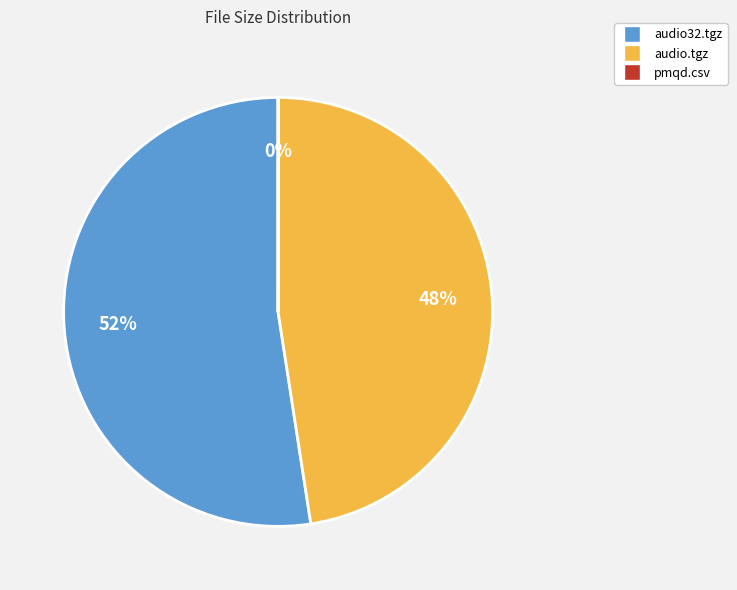

Which category has the biggest portion of the pie?

audio32.tgz